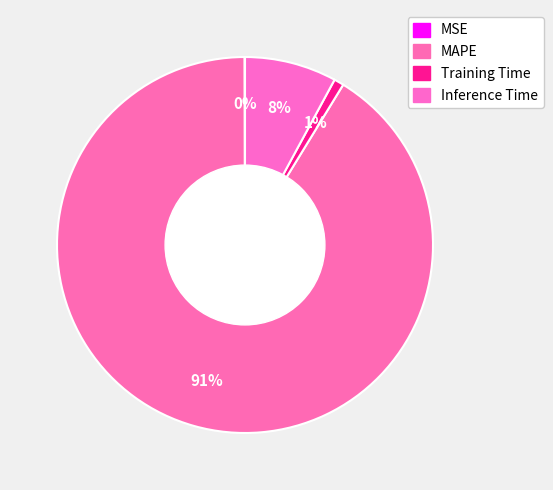

Rank the categories by value from lowest to highest.

MSE, Training Time, Inference Time, MAPE